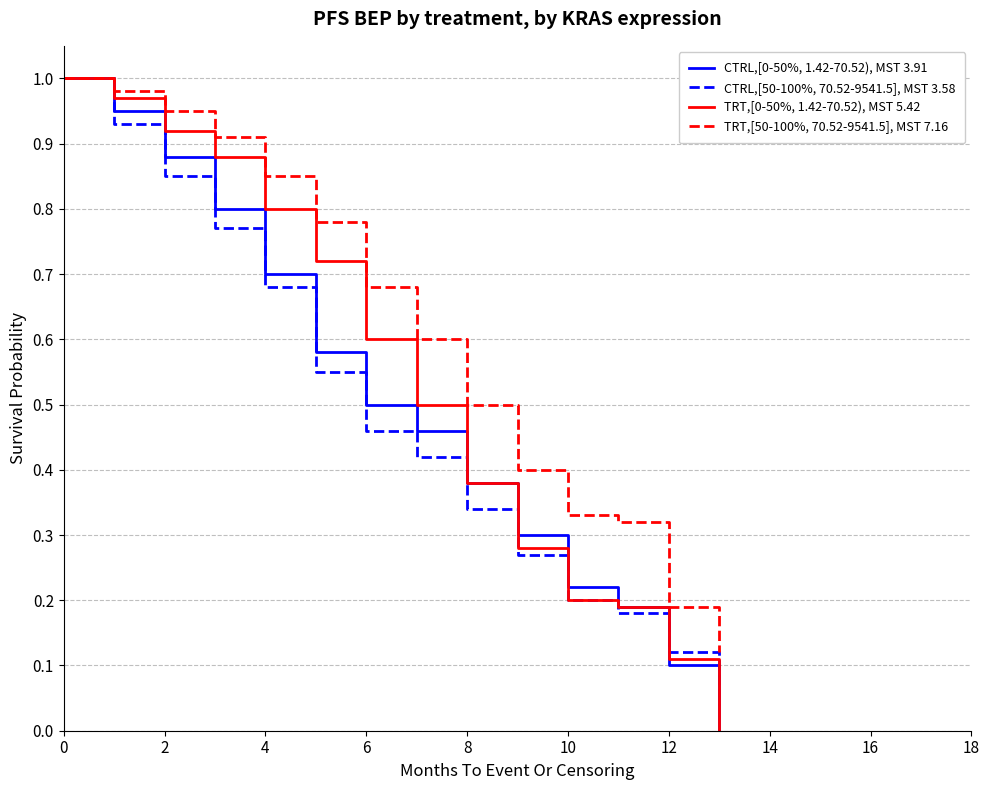

Which series has the largest total across all categories?

TRT,[50-100%, 70.52-9541.5], MST 7.16